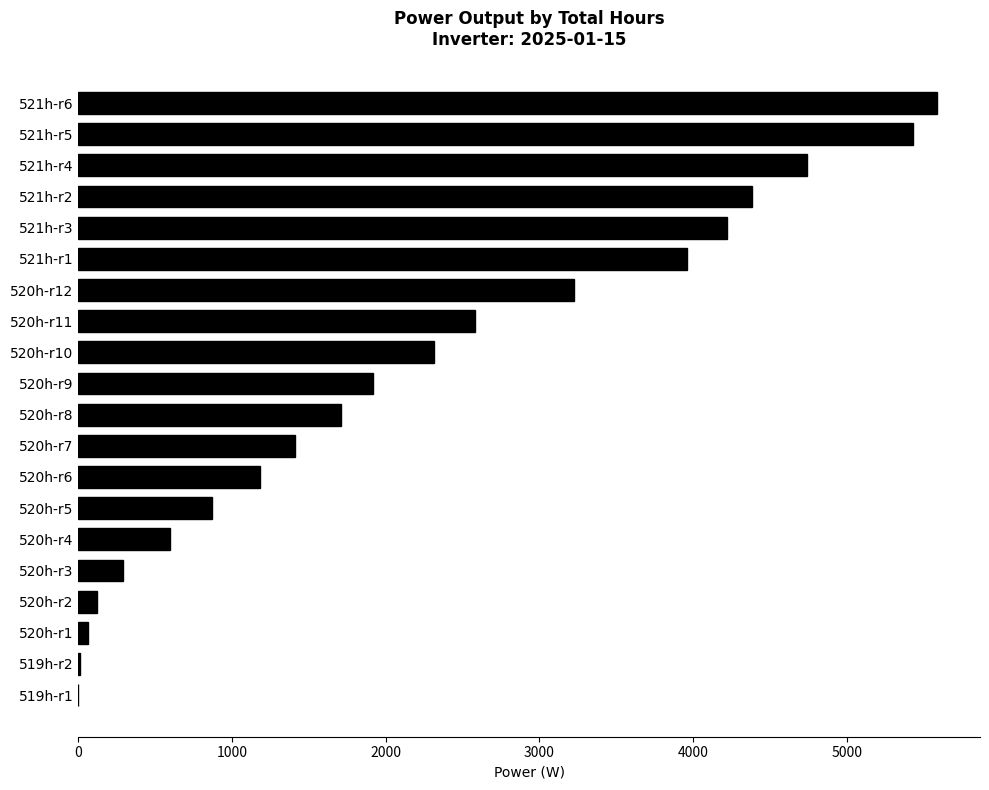

What is the greatest value displayed?

5586